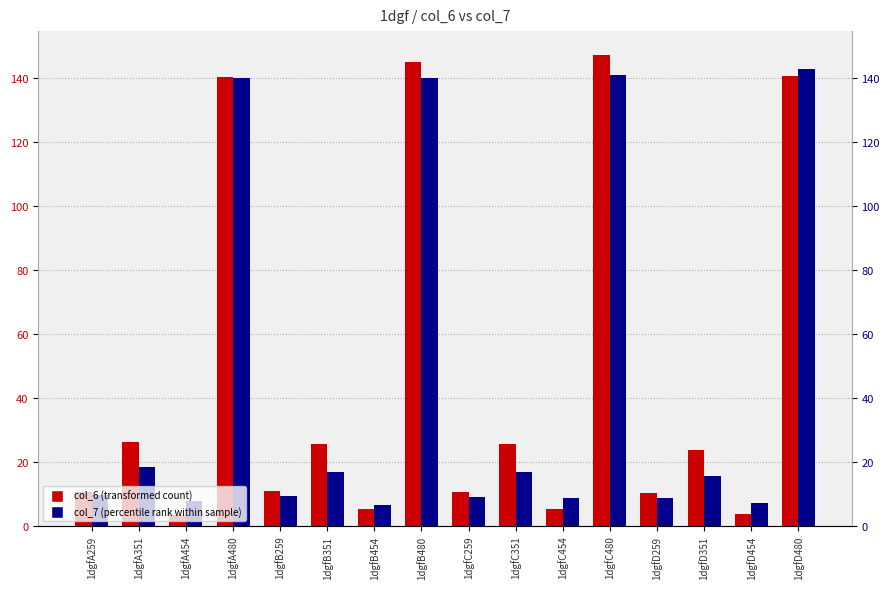

At which category does the chart reach its minimum across all series?

1dgfA454